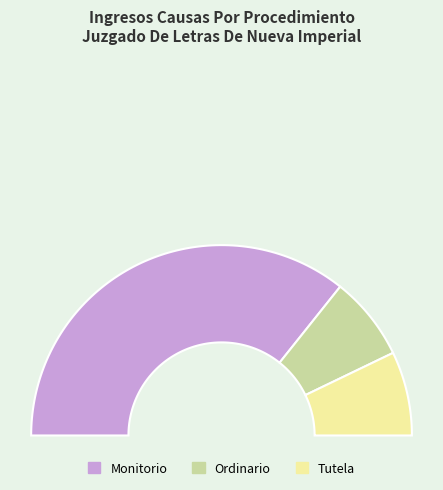

What is the change in value from Monitorio to Tutela?

-4